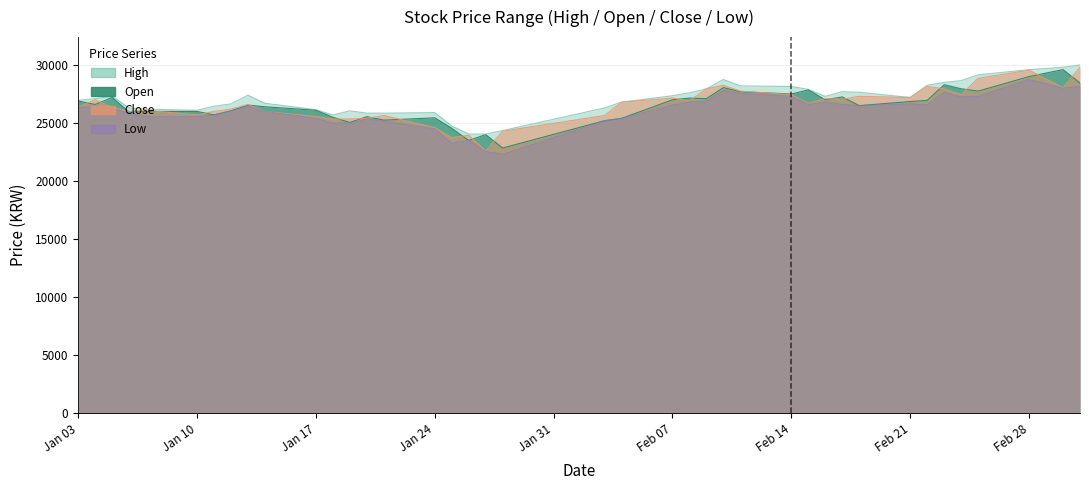

What is the smallest value displayed?

22300